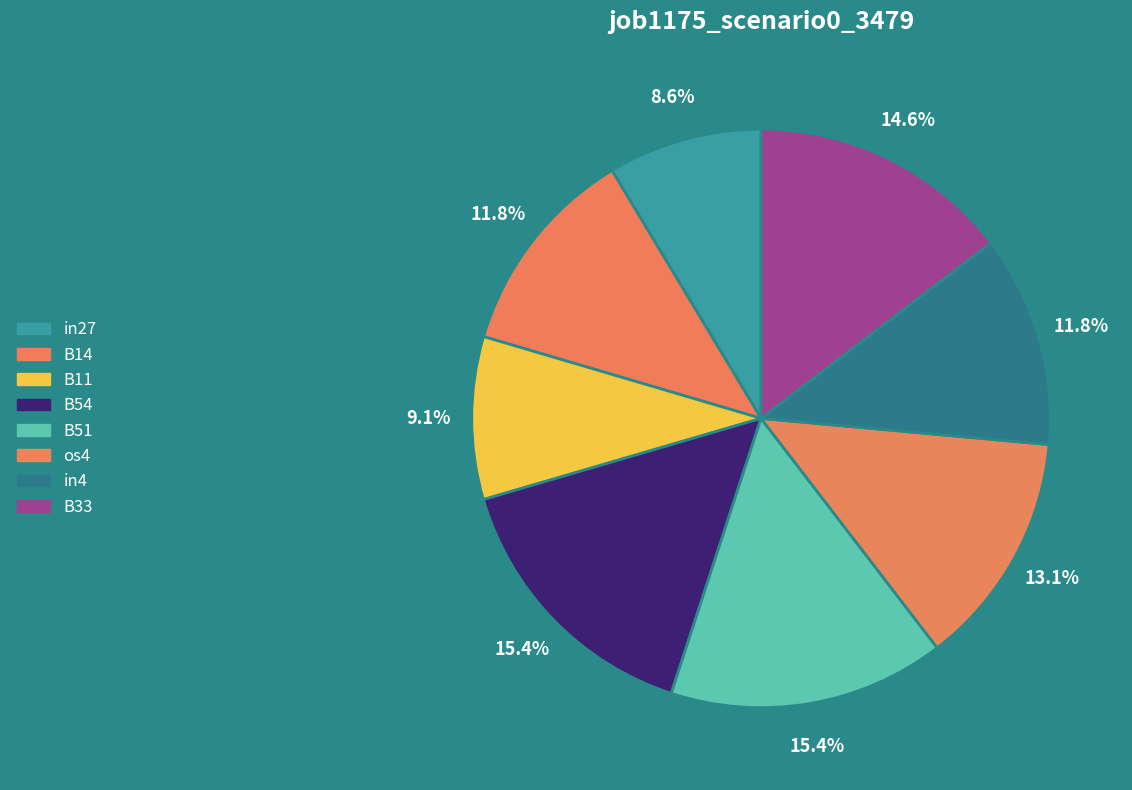

Does any single category account for the majority?

No